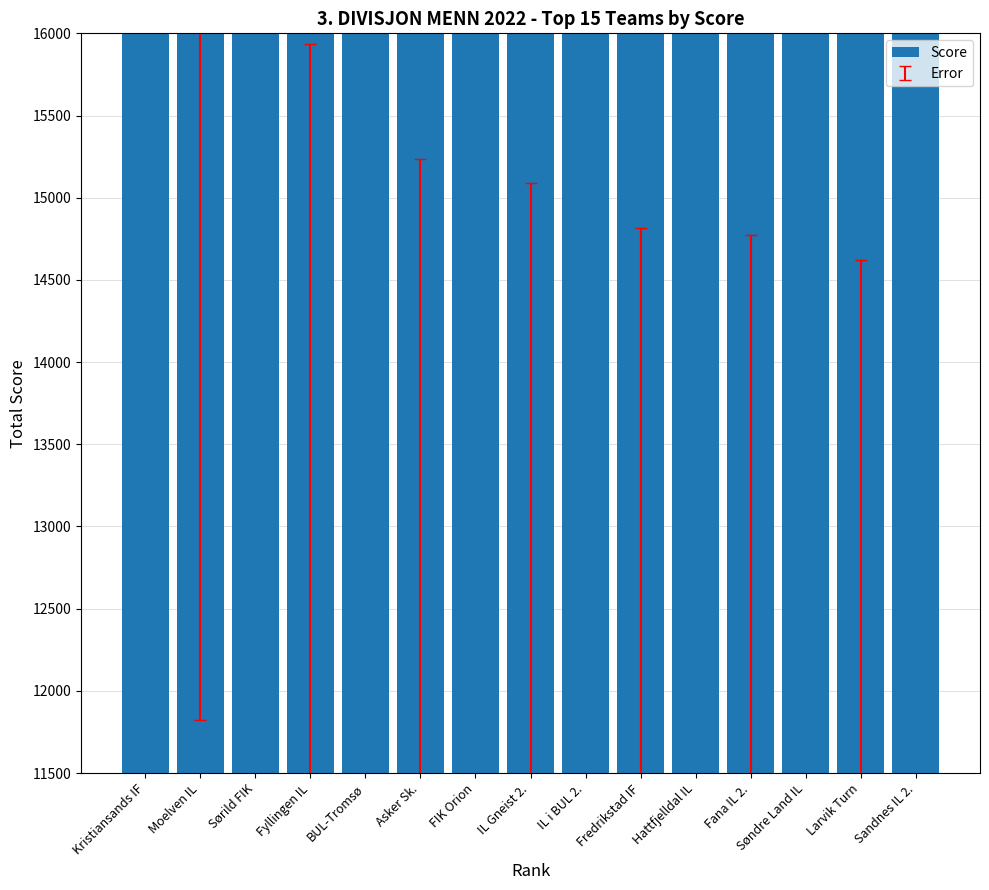

What is the difference between the values at IL Gneist 2. and Sørild FIK?

742